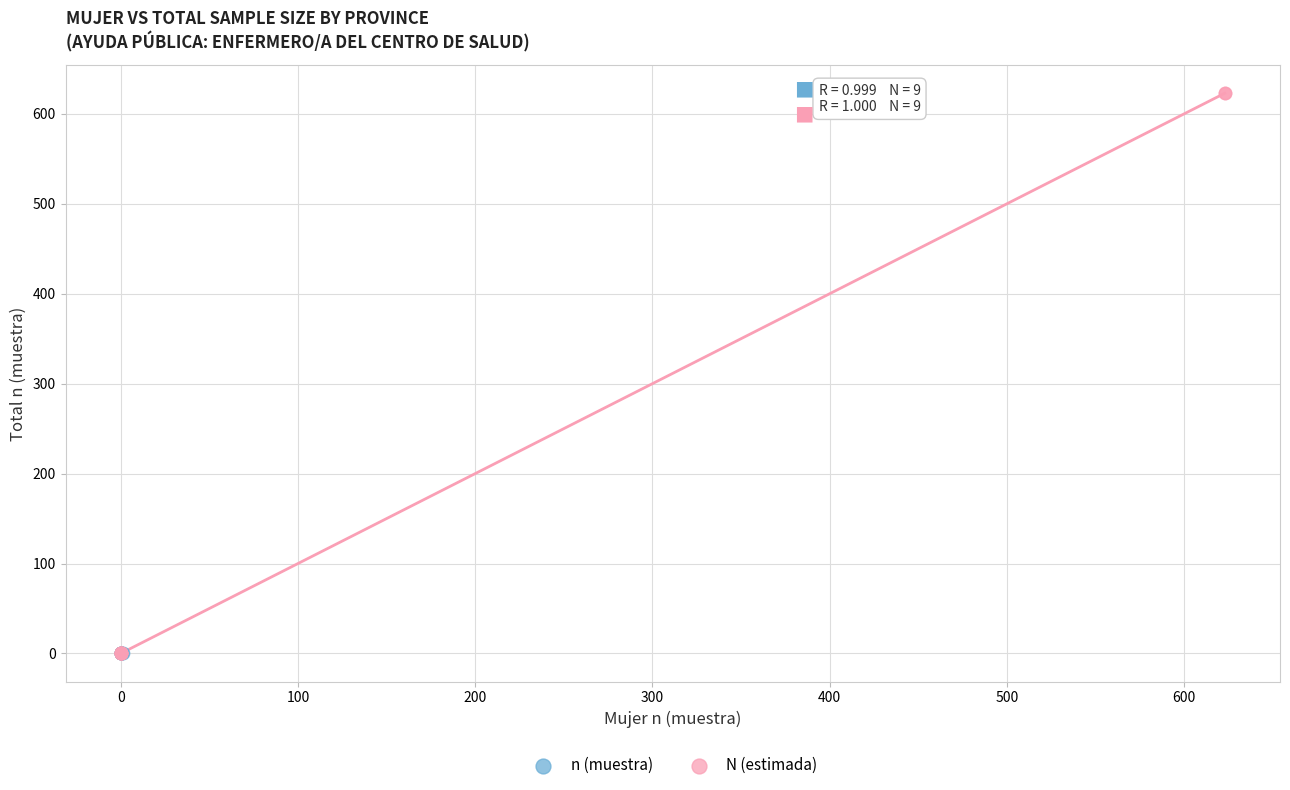

Which series has the widest spread of Y values?

N (estimada)